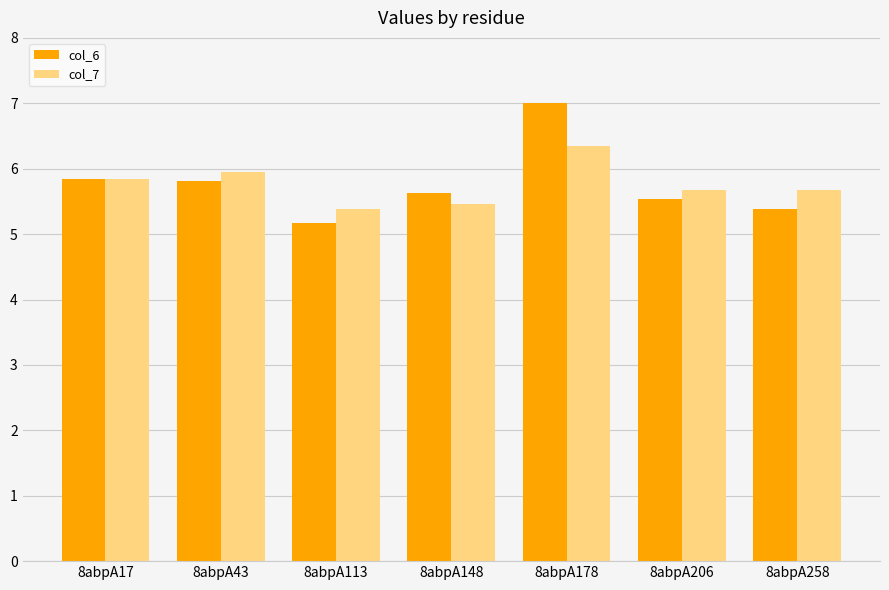

What is the difference between the highest and lowest values at 8abpA258?

0.3